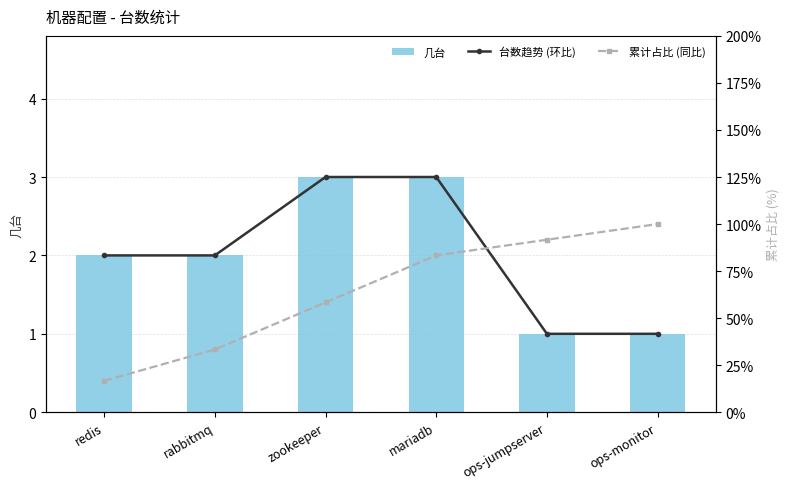

Rank the series by their maximum value, from highest to lowest.

累计占比 (同比), 台数趋势 (环比), 几台